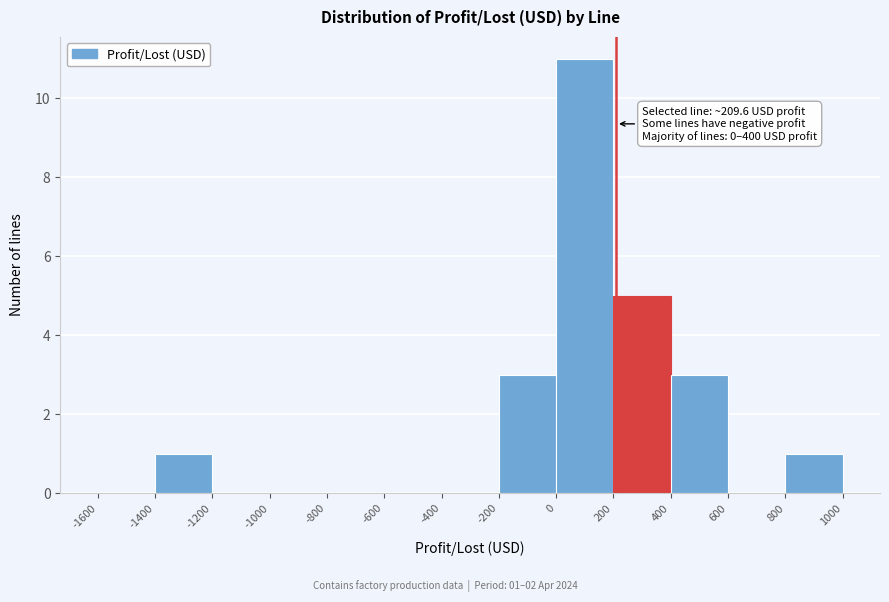

Over which range of the x-axis is the bar tallest?

0 to 200